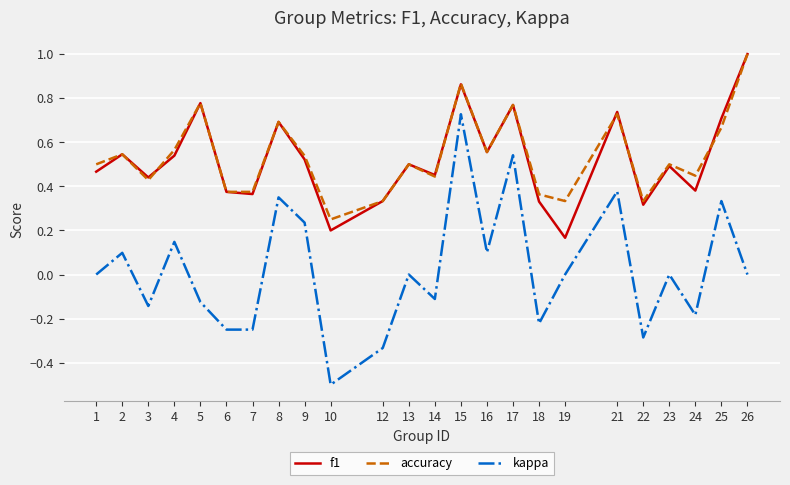

At which label is accuracy closest to 0?

10